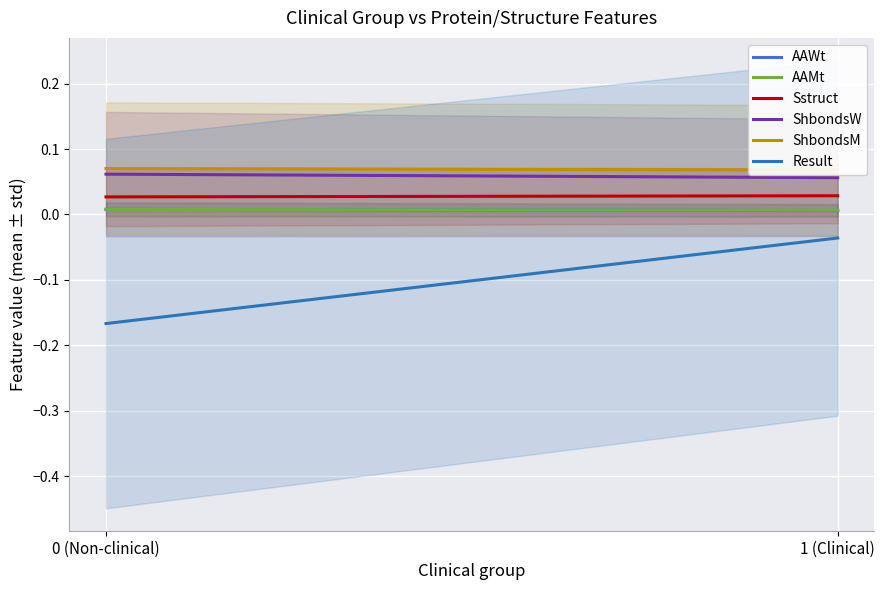

Which series has the largest range (max minus min)?

Result